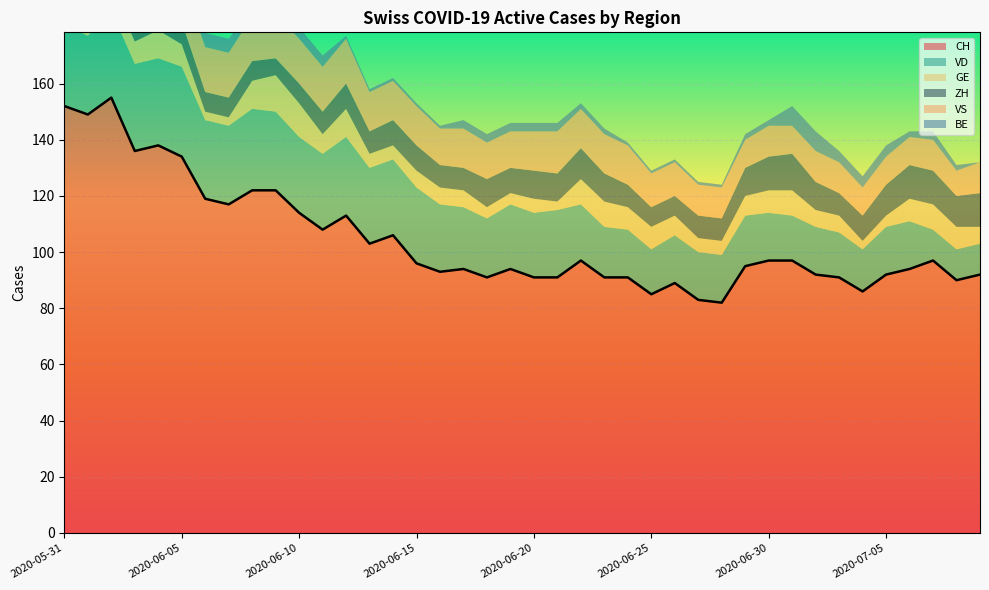

True or false: CH and ZH intersect in this chart.

False